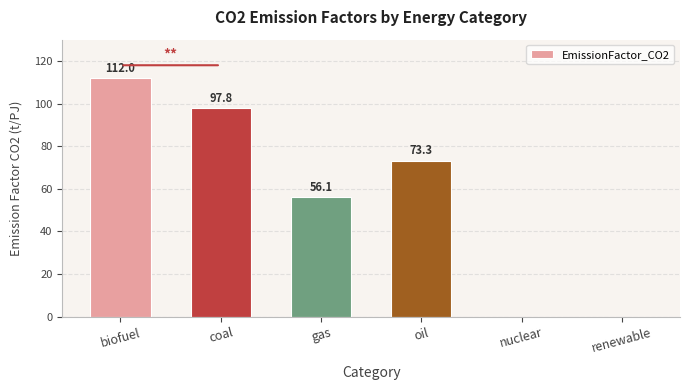

What is the approximate value at biofuel?

112.0